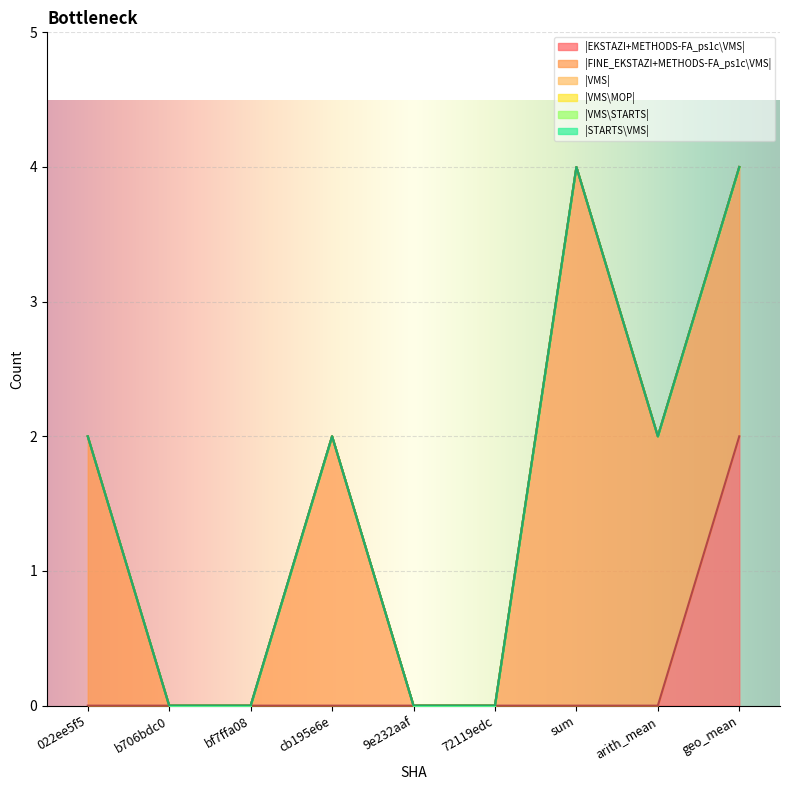

Reading left to right, extract all data points from this chart.

|EKSTAZI+METHODS-FA_ps1c\VMS|: 0	0	0	0	0	0	0	0	2
|FINE_EKSTAZI+METHODS-FA_ps1c\VMS|: 2	0	0	2	0	0	4	2	2
|VMS|: 0	0	0	0	0	0	0	0	0
|VMS\MOP|: 0	0	0	0	0	0	0	0	0
|VMS\STARTS|: 0	0	0	0	0	0	0	0	0
|STARTS\VMS|: 0	0	0	0	0	0	0	0	0